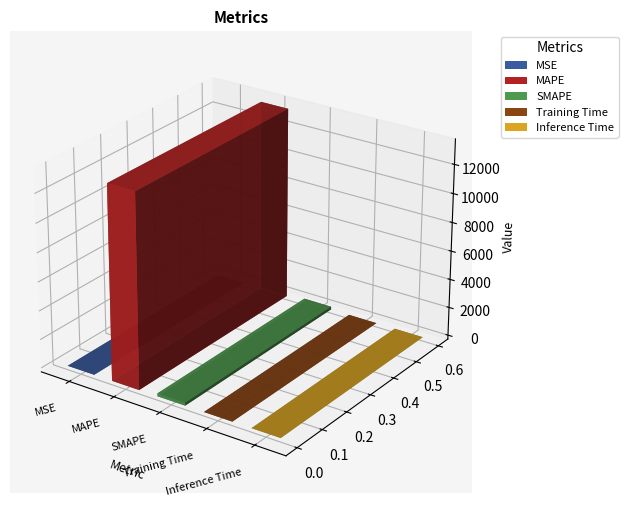

List the labels in order of value, largest first.

MAPE, SMAPE, Inference Time, Training Time, MSE